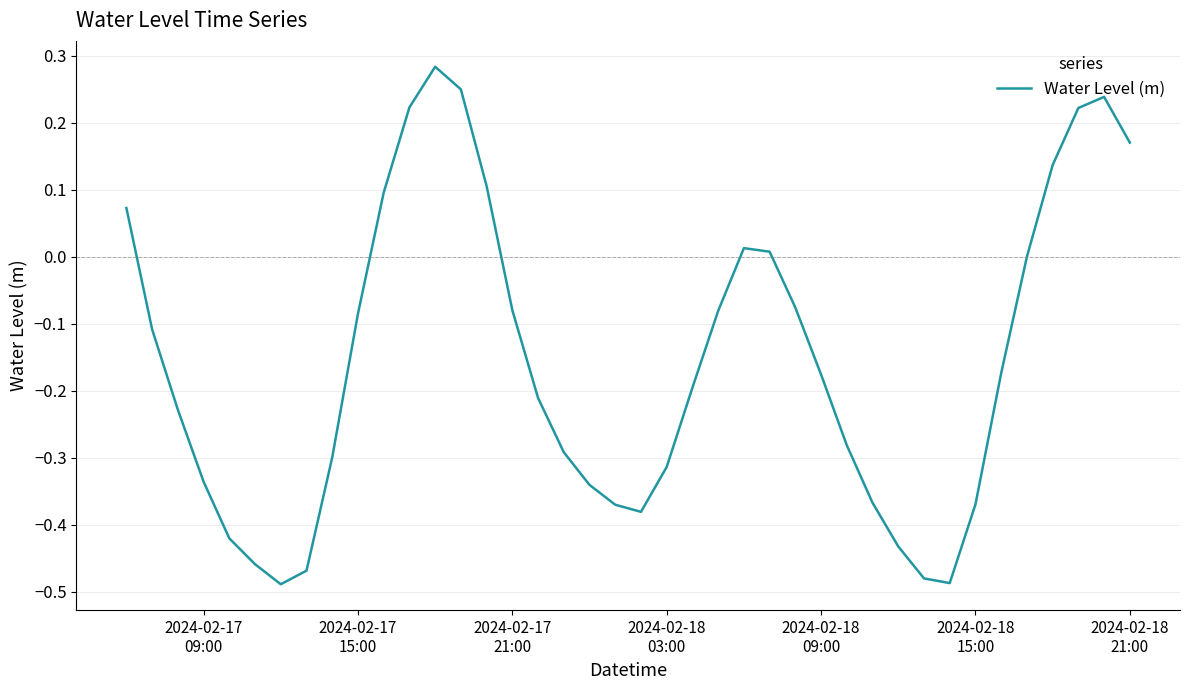

What is the sum of all values?

-6.2